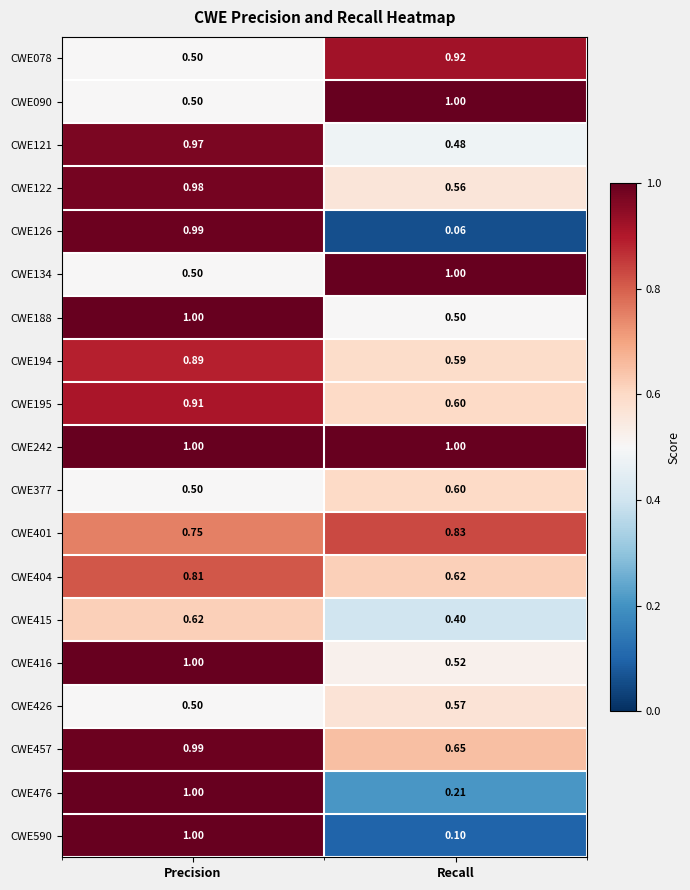

Which series has the largest range (max minus min)?

CWE126